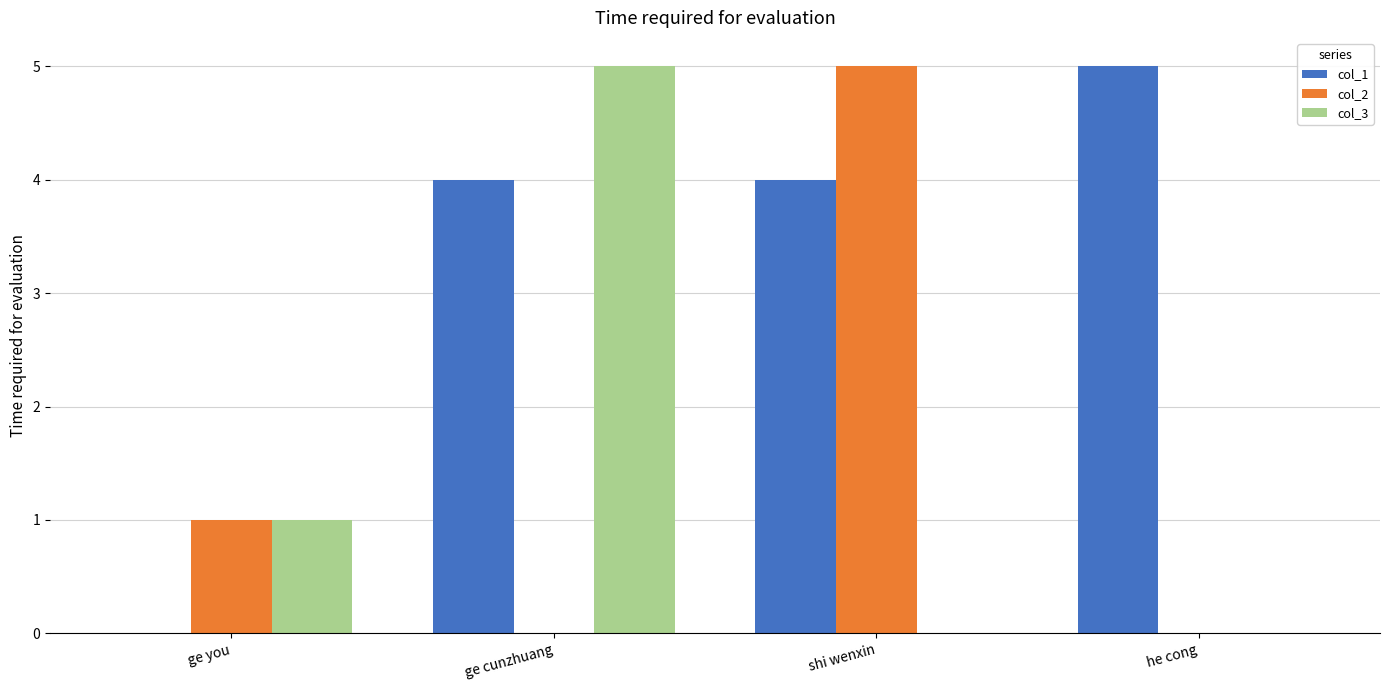

How many col_1 values are between 4 and 5?

3